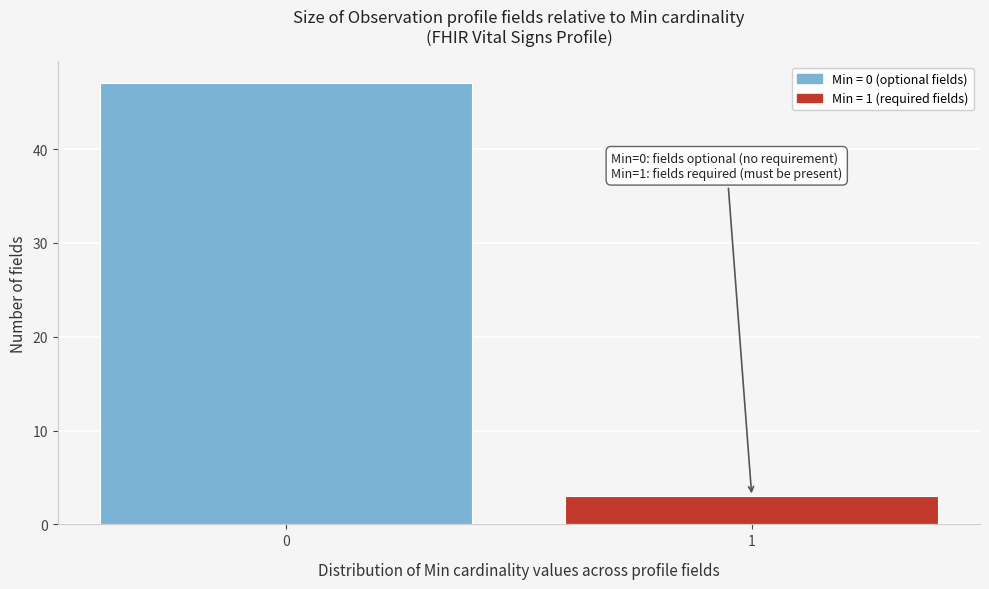

Reading right to left, extract all data points from this chart.

1=3	0=47